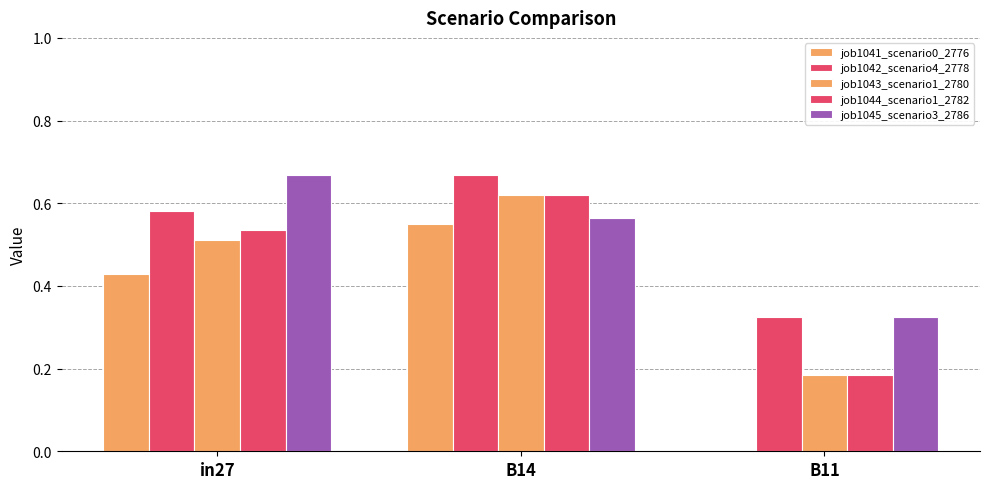

What is the average value of the job1044_scenario1_2782 series?

0.4